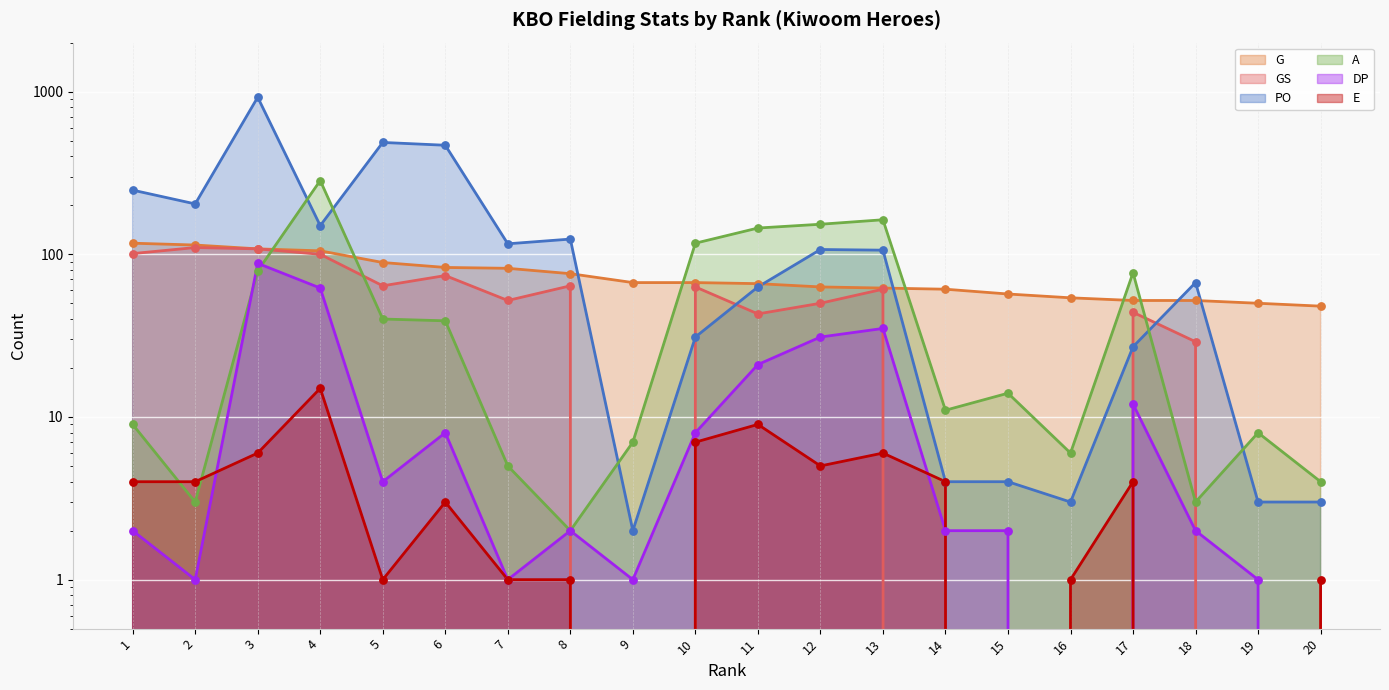

At which category is the sum across all series the highest?

3